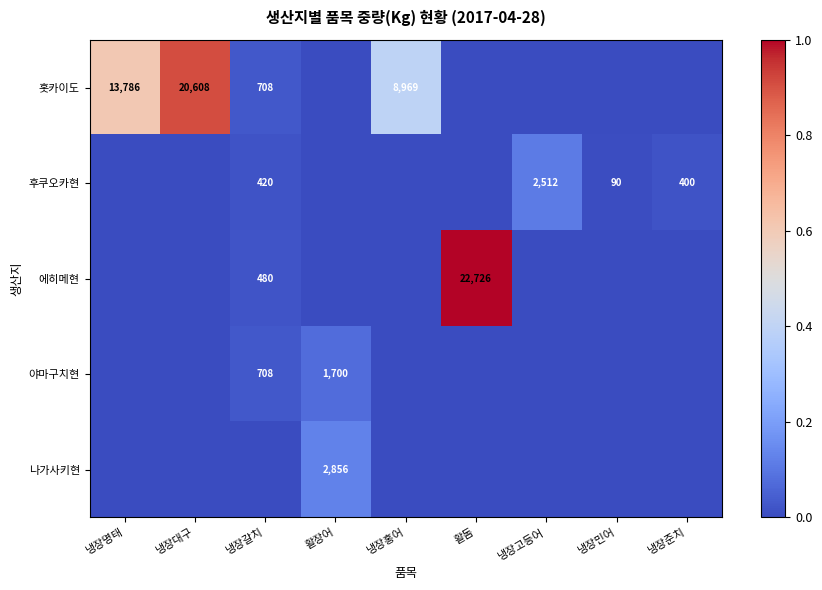

What is the total value across all series at 냉장고등어?

0.1